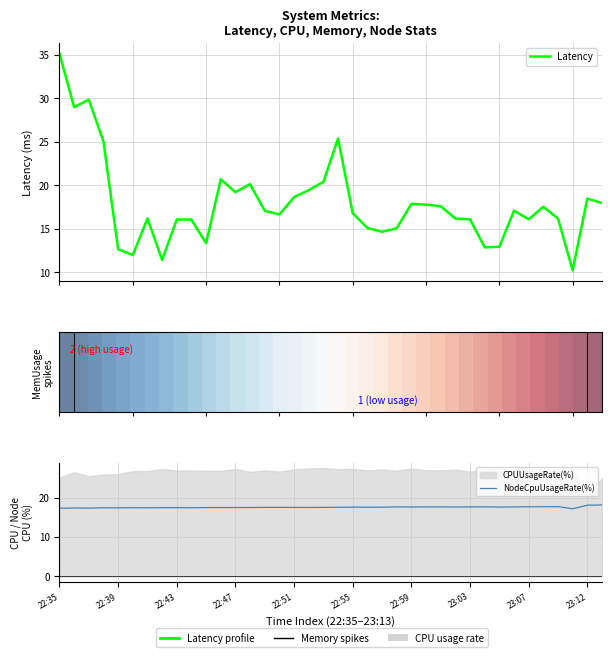

Is the value of Latency at 32 greater than the value of NodeCpuUsageRate(%) at 21?

No